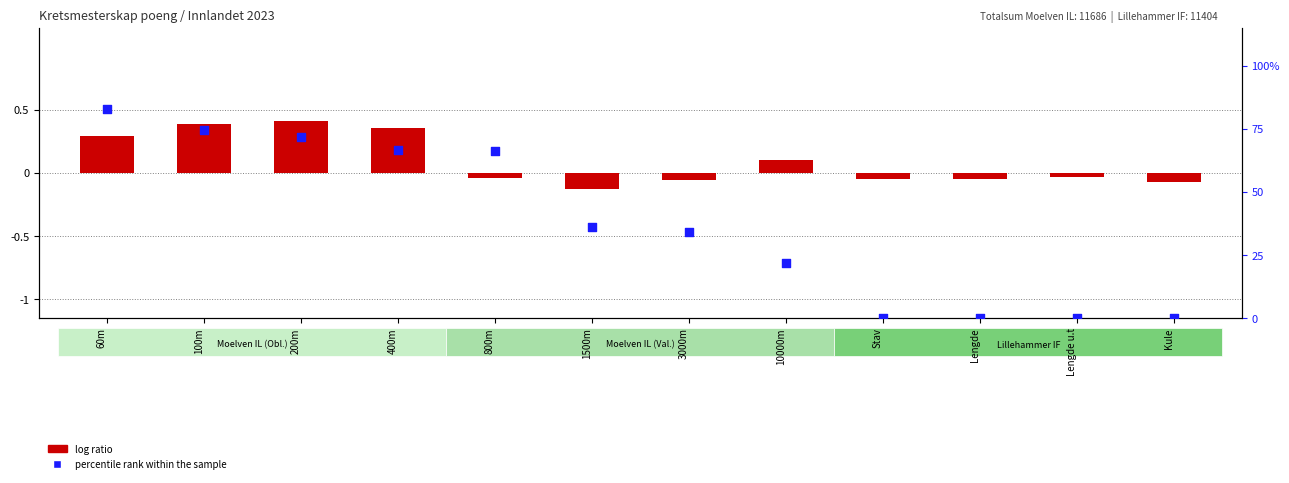

Which series reaches the maximum Y coordinate?

percentile rank within the sample